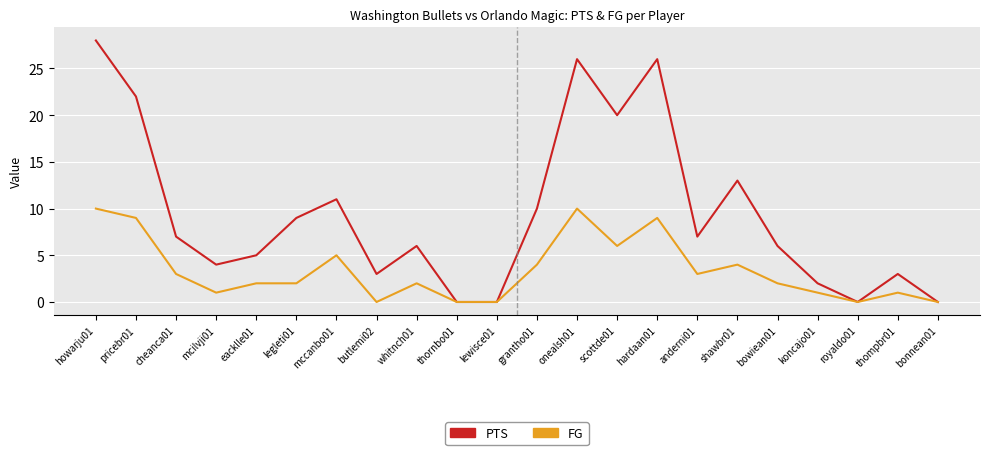

How many categories are shown in the chart?

22